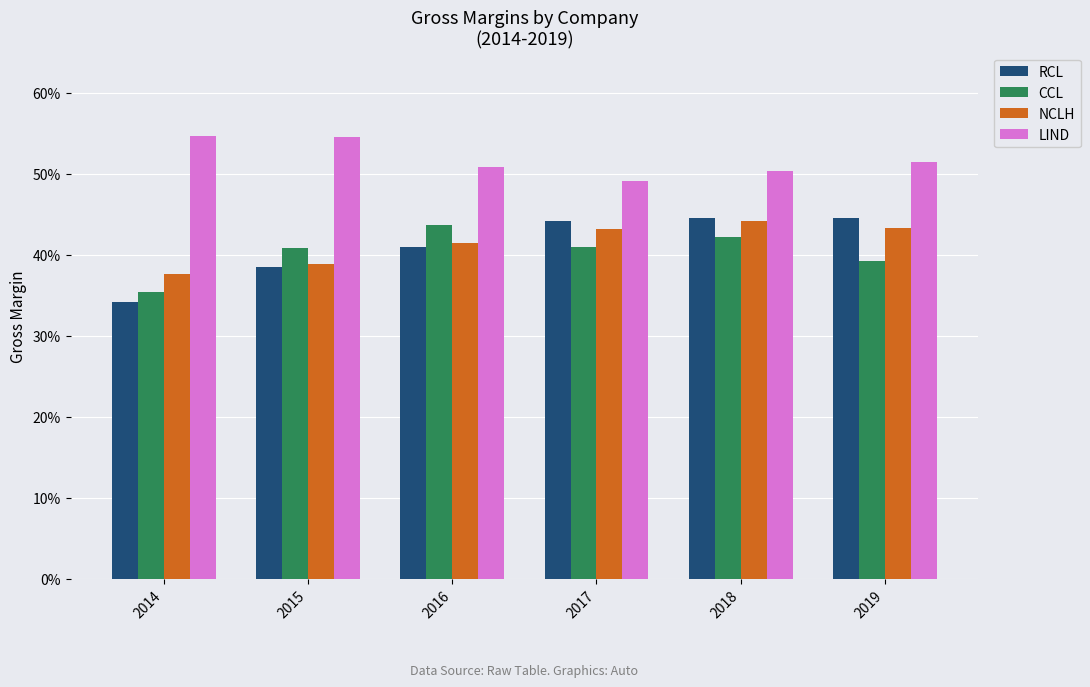

Reading left to right, what are all the values shown in this chart?

RCL: 0.3	0.4	0.4	0.4	0.4	0.4
CCL: 0.4	0.4	0.4	0.4	0.4	0.4
NCLH: 0.4	0.4	0.4	0.4	0.4	0.4
LIND: 0.5	0.5	0.5	0.5	0.5	0.5